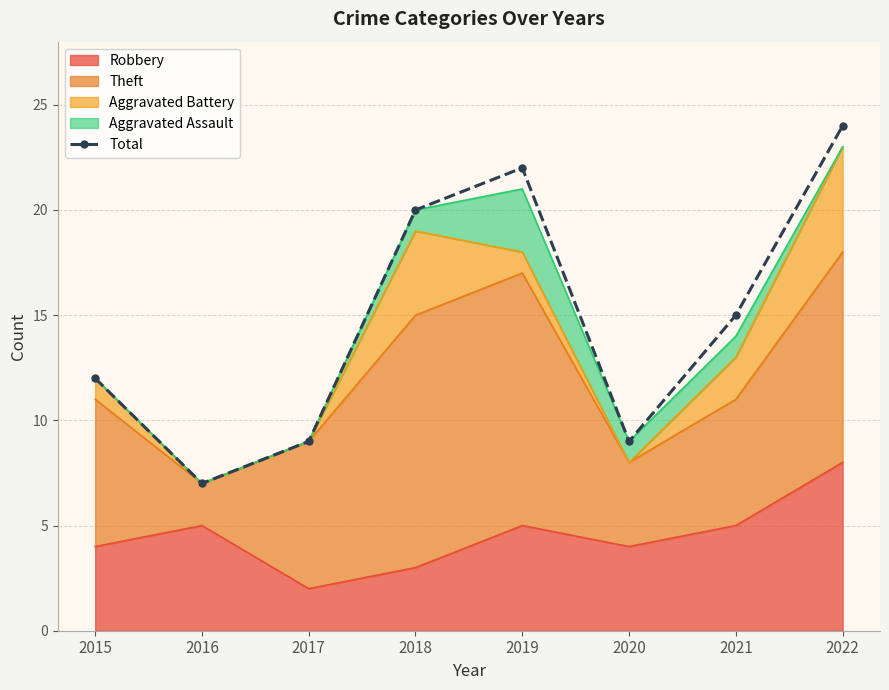

Reading left to right, transcribe all the data shown in this chart.

2015=12	2016=7	2017=9	2018=20	2019=22	2020=9	2021=15	2022=24